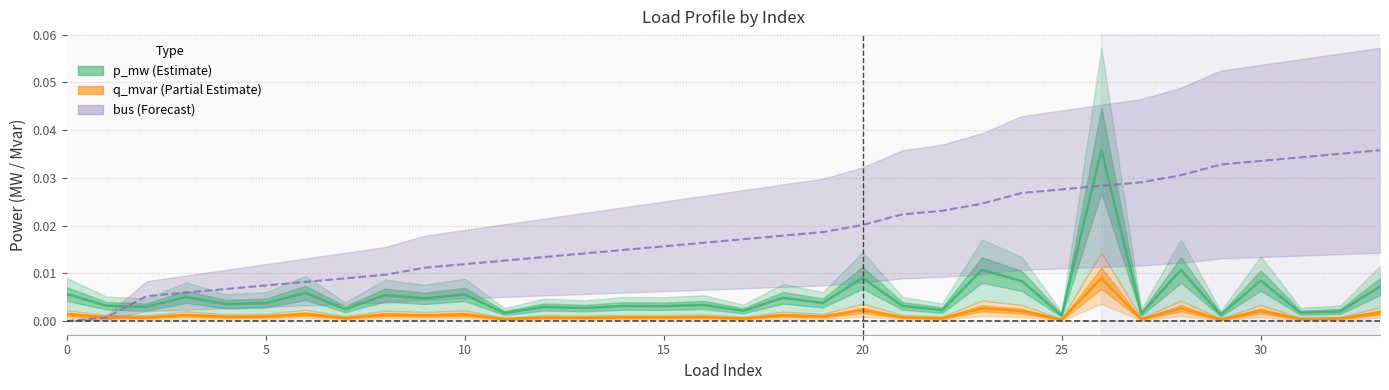

What are all the series names shown in the legend?

p_mw, q_mvar, bus